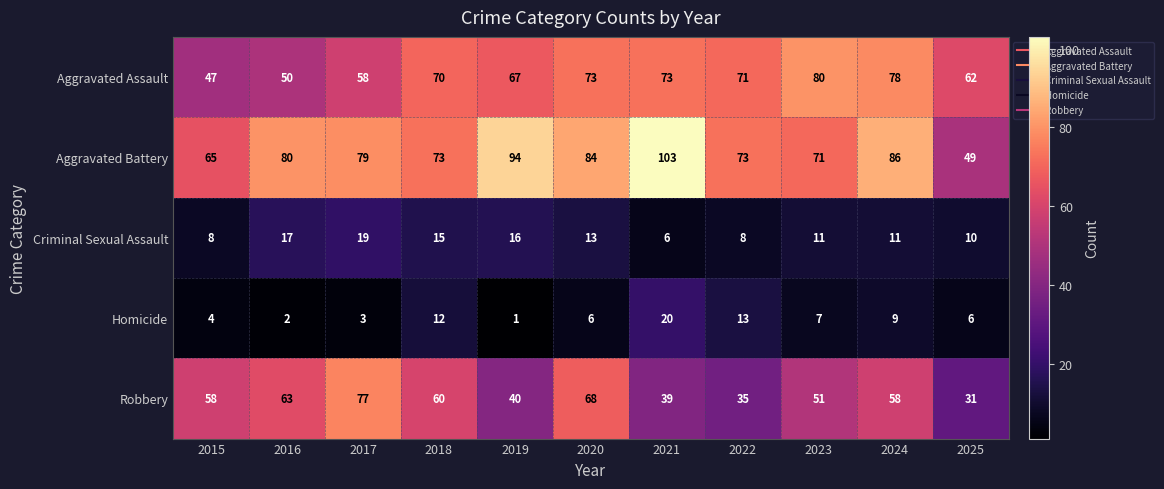

What is the difference between the highest and lowest values at 2018?

61